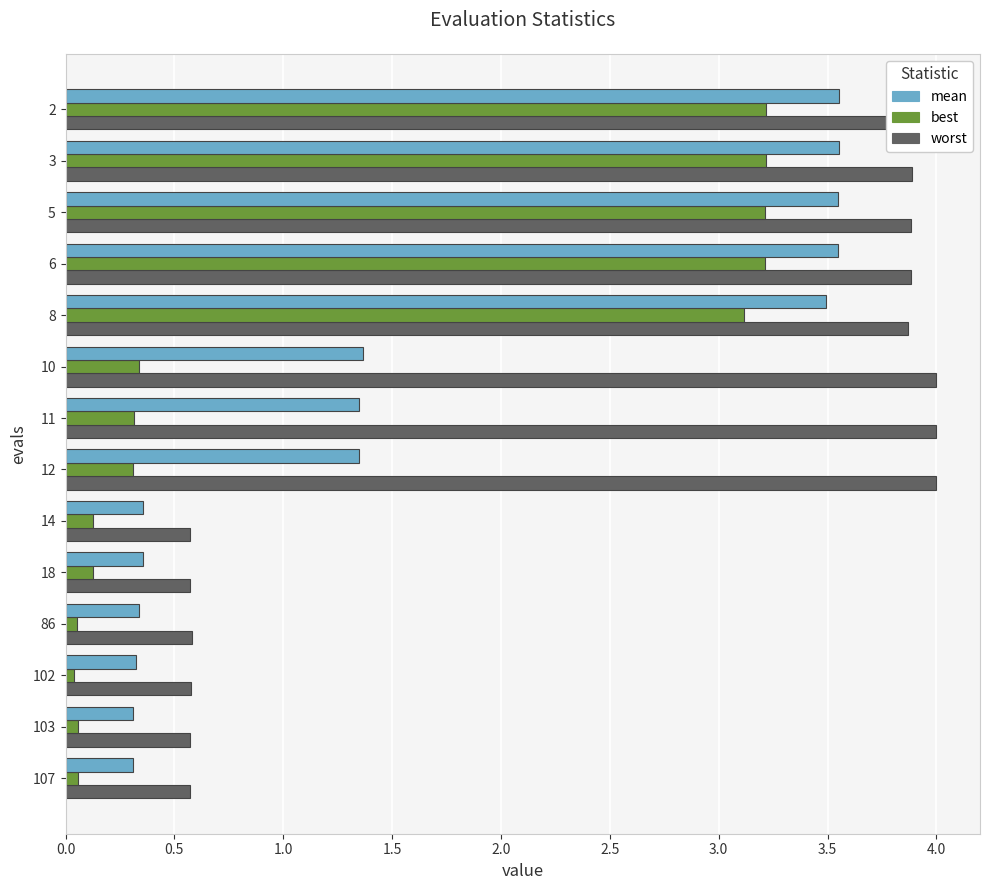

The value of best at 3 is 3.2. True or false?

True